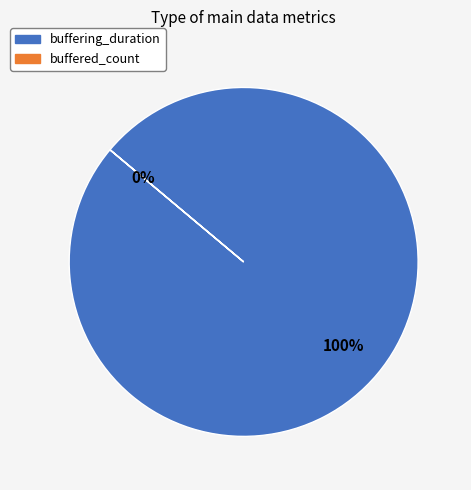

How many segments does this pie chart have?

2